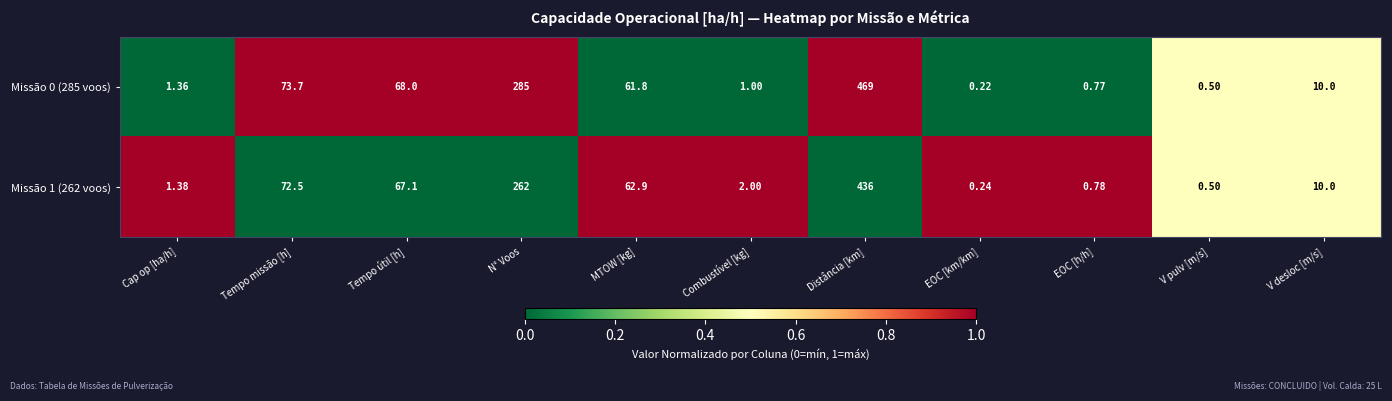

At which category is the sum across all series the highest?

Distância [km]